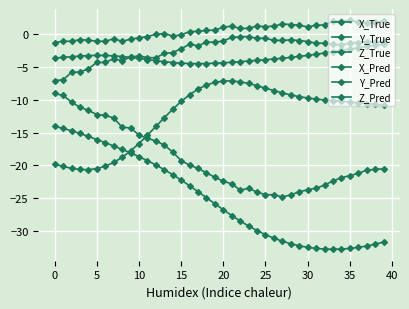

How many series are shown in this chart?

6